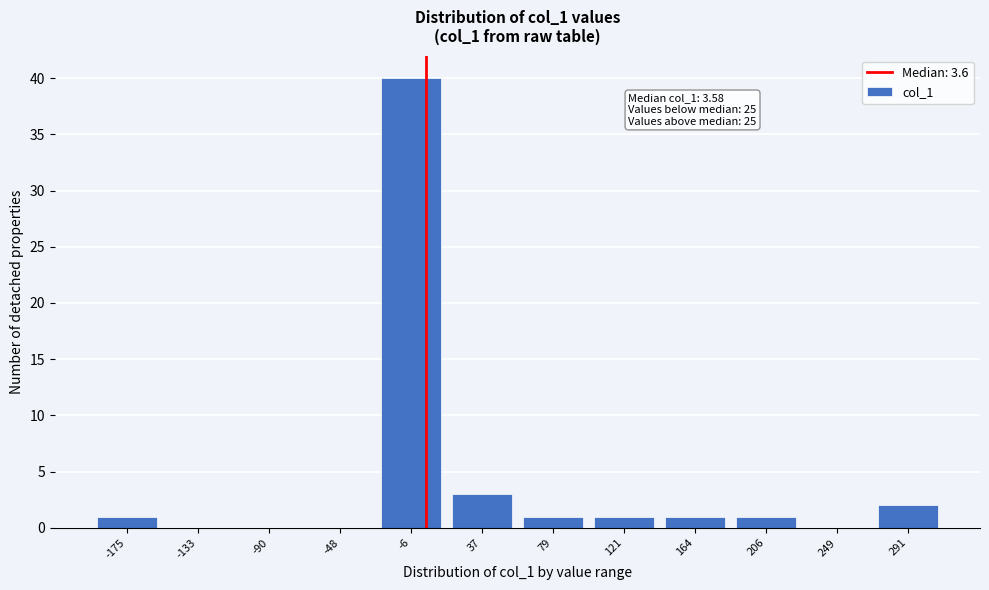

Which range on the x-axis has the tallest bar?

-25 to 15